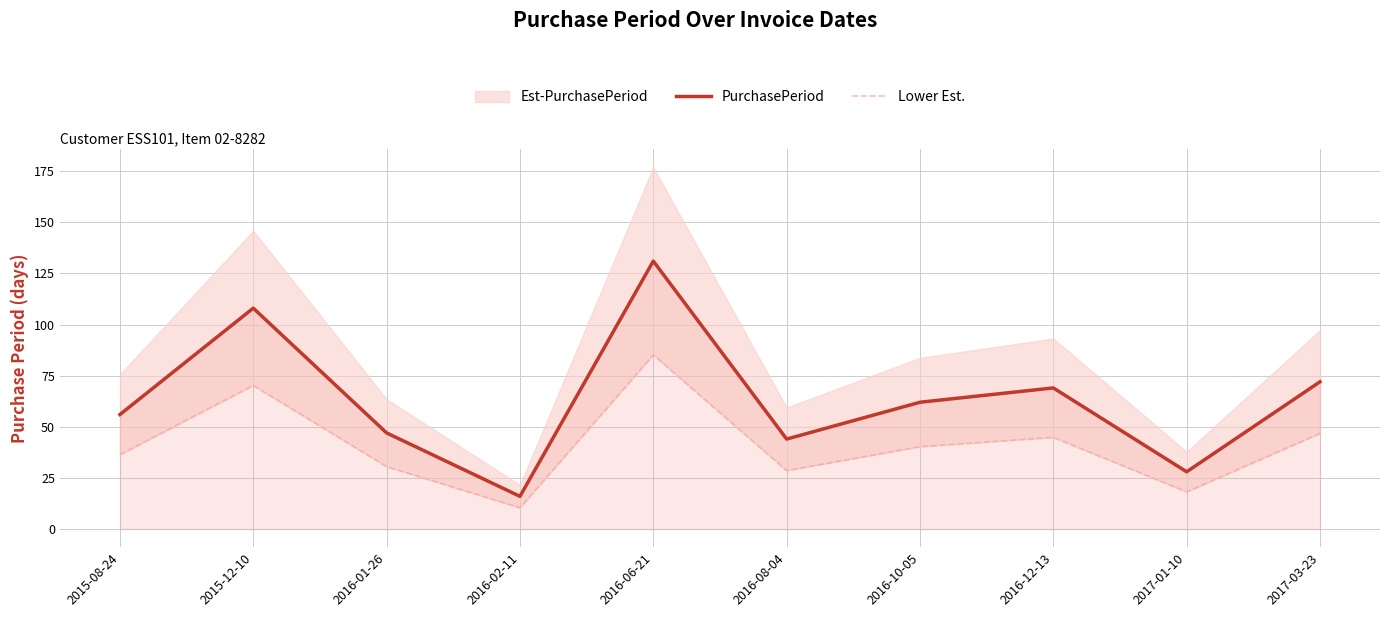

Which category has the lowest value in the PurchasePeriod series?

2016-02-11